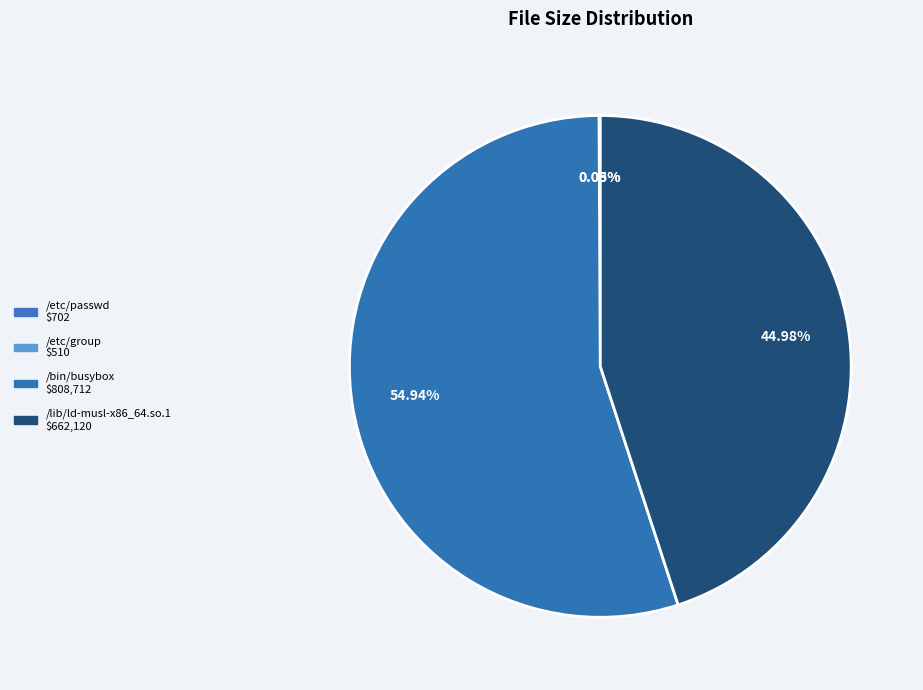

Which has a higher value, /bin/busybox or /lib/ld-musl-x86_64.so.1?

/bin/busybox